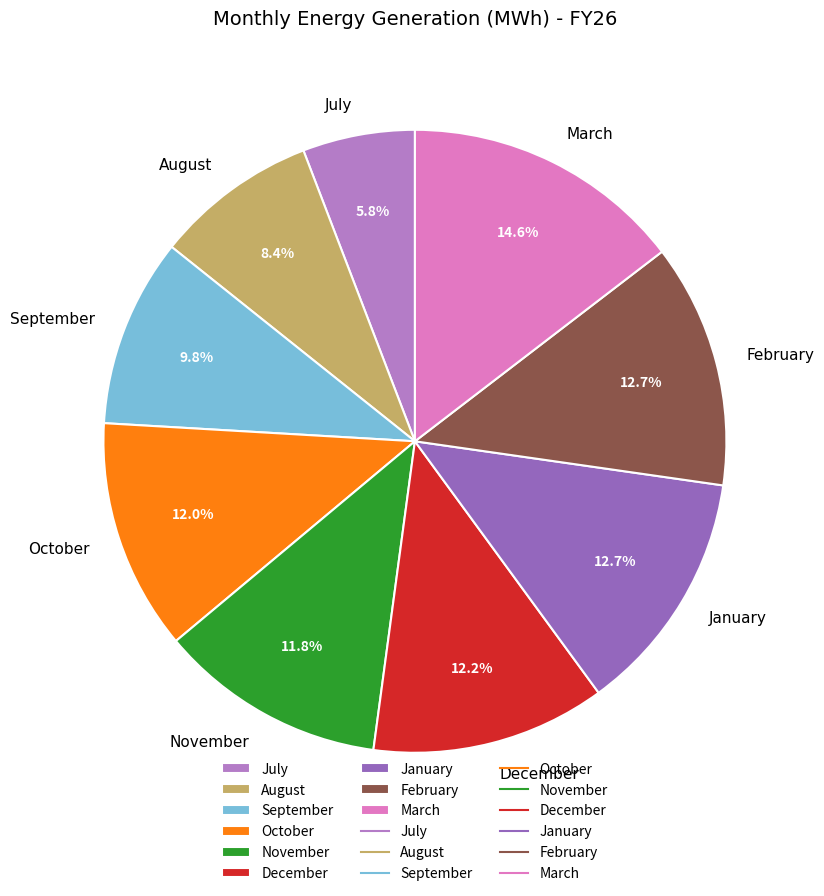

Which slice is the largest?

March